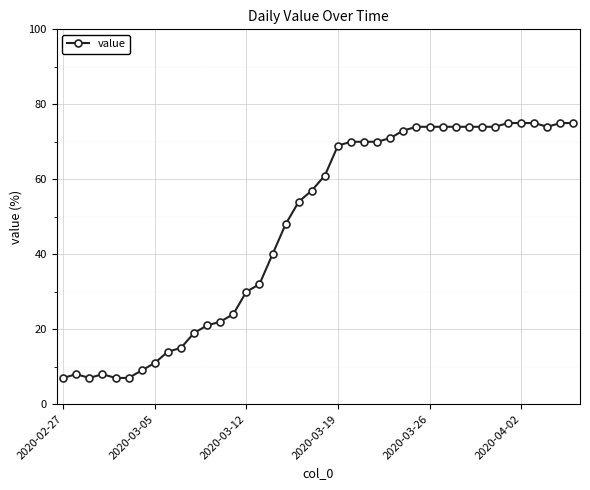

What is the value of the 13th point from the left?

22